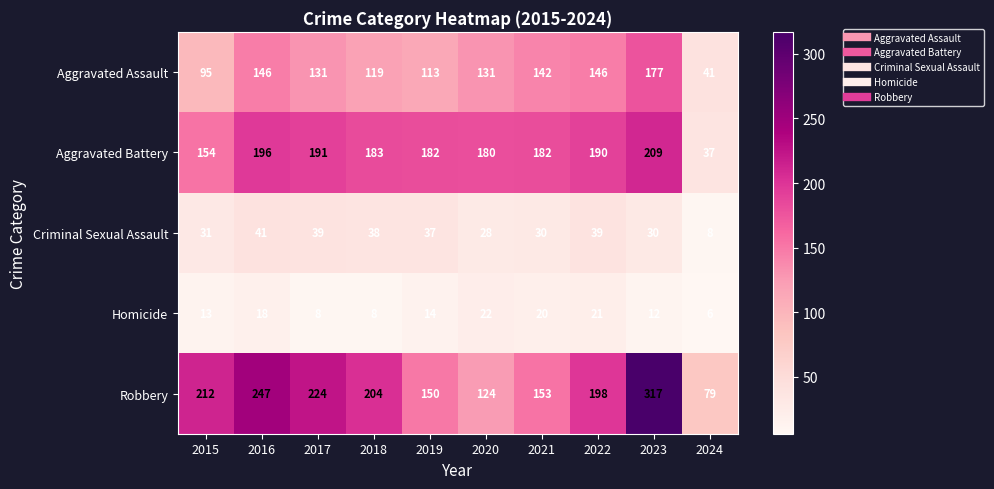

At which label does Aggravated Battery reach its peak?

2023